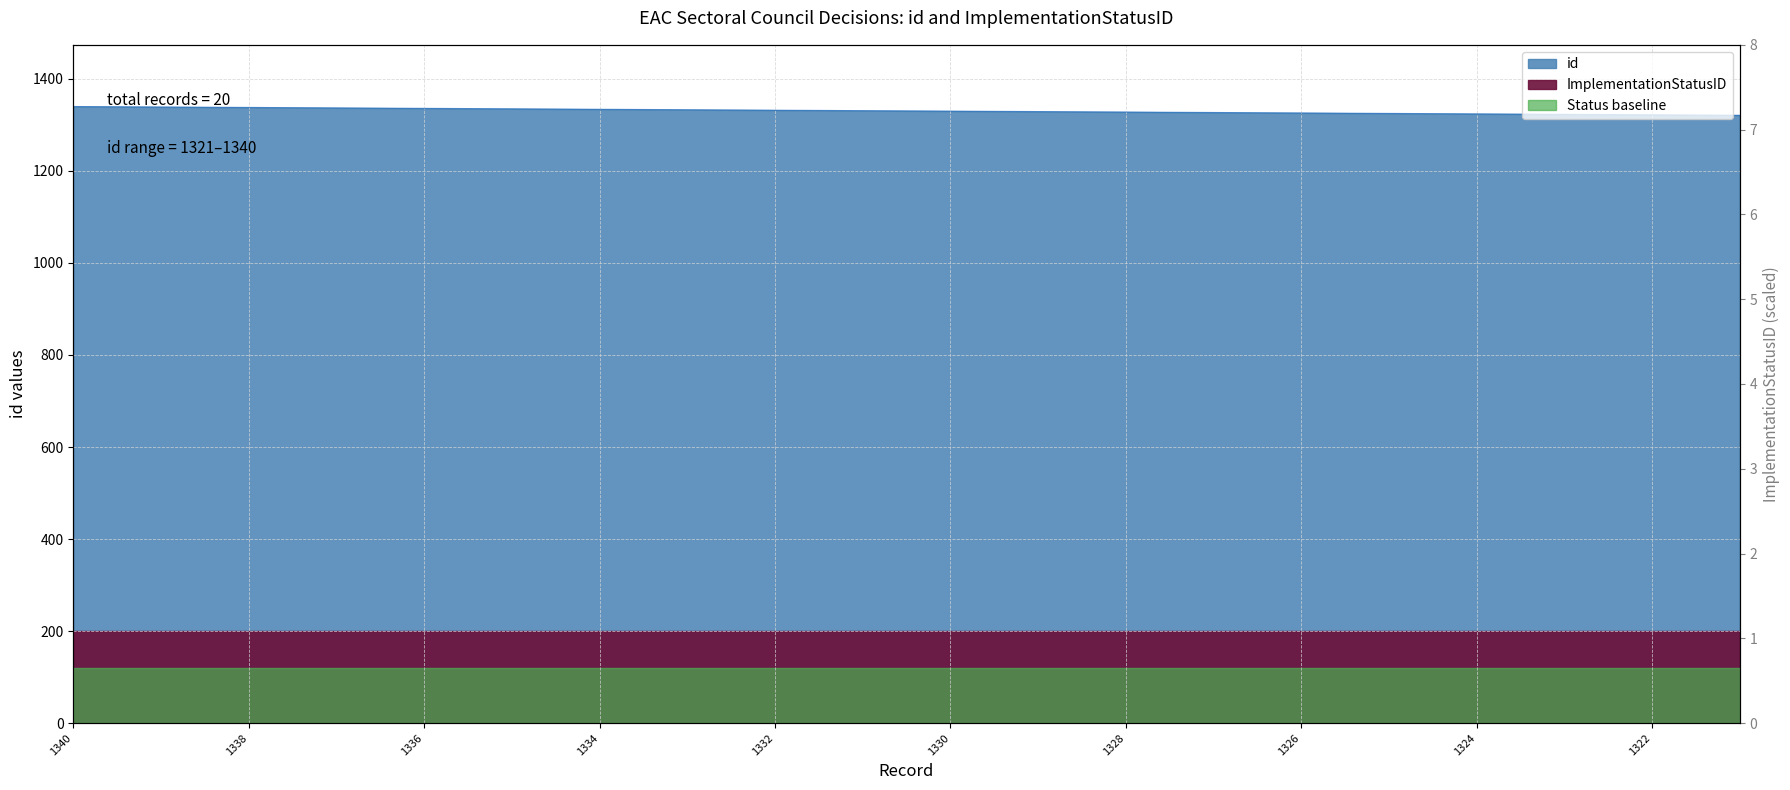

Reading left to right, what are all the values shown in this chart?

1340=1340	1339=1339	1338=1338	1337=1337	1336=1336	1335=1335	1334=1334	1333=1333	1332=1332	1331=1331	1330=1330	1329=1329	1328=1328	1327=1327	1326=1326	1325=1325	1324=1324	1323=1323	1322=1322	1321=1321